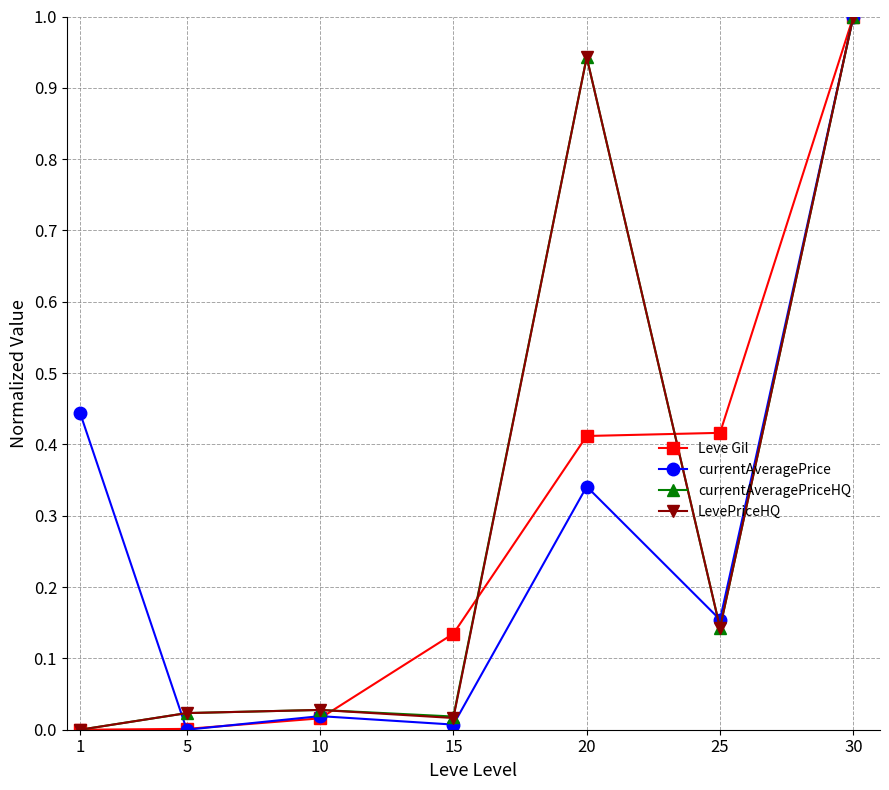

True or false: LevePriceHQ has more than 0 points higher than both neighbors.

True